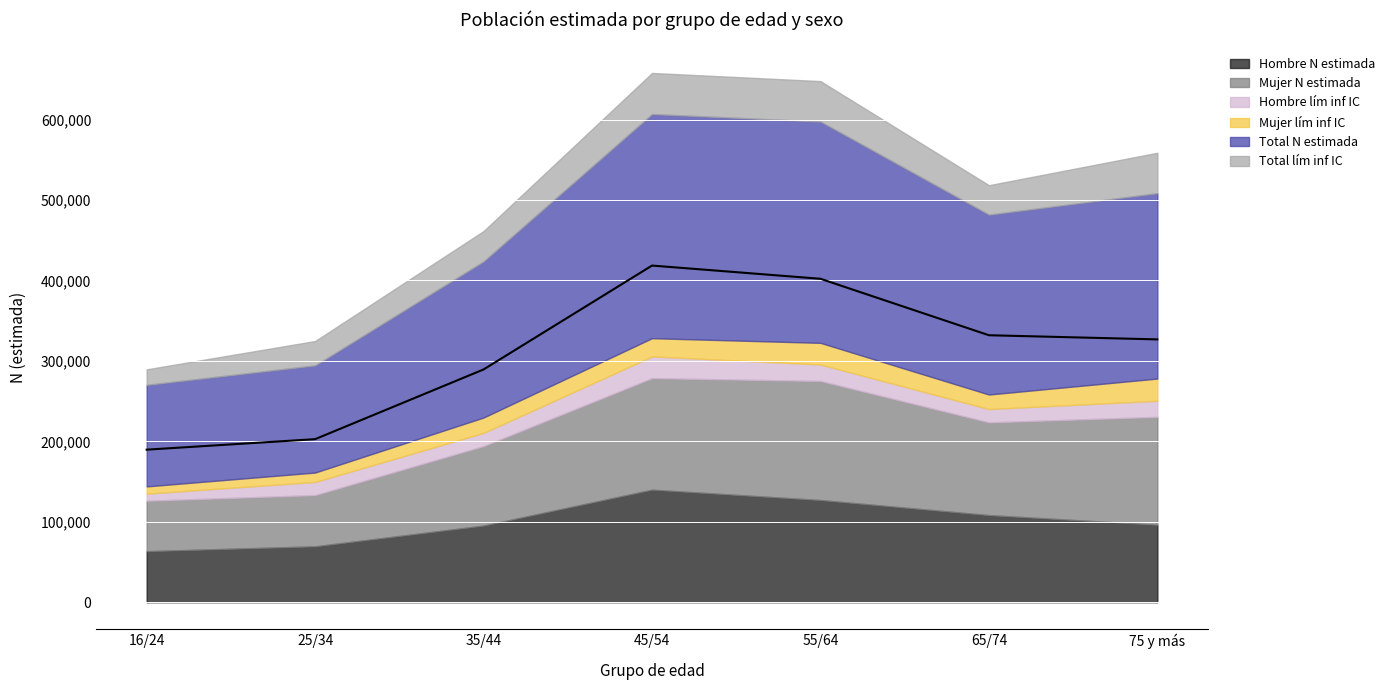

The value of Total N estimada at 75 y más is 230450. True or false?

True